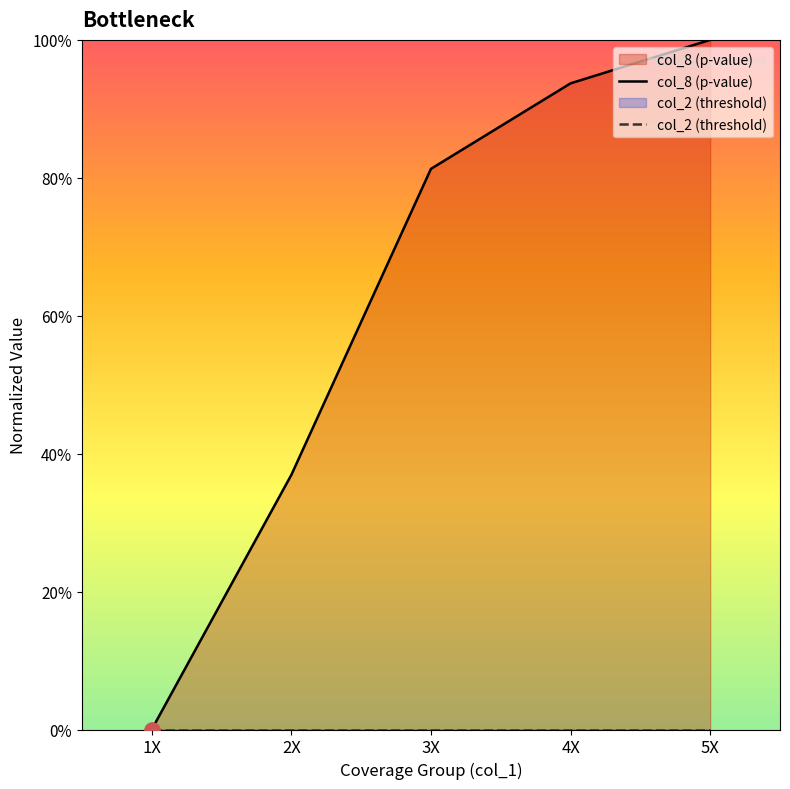

What position from the right is 3X?

3